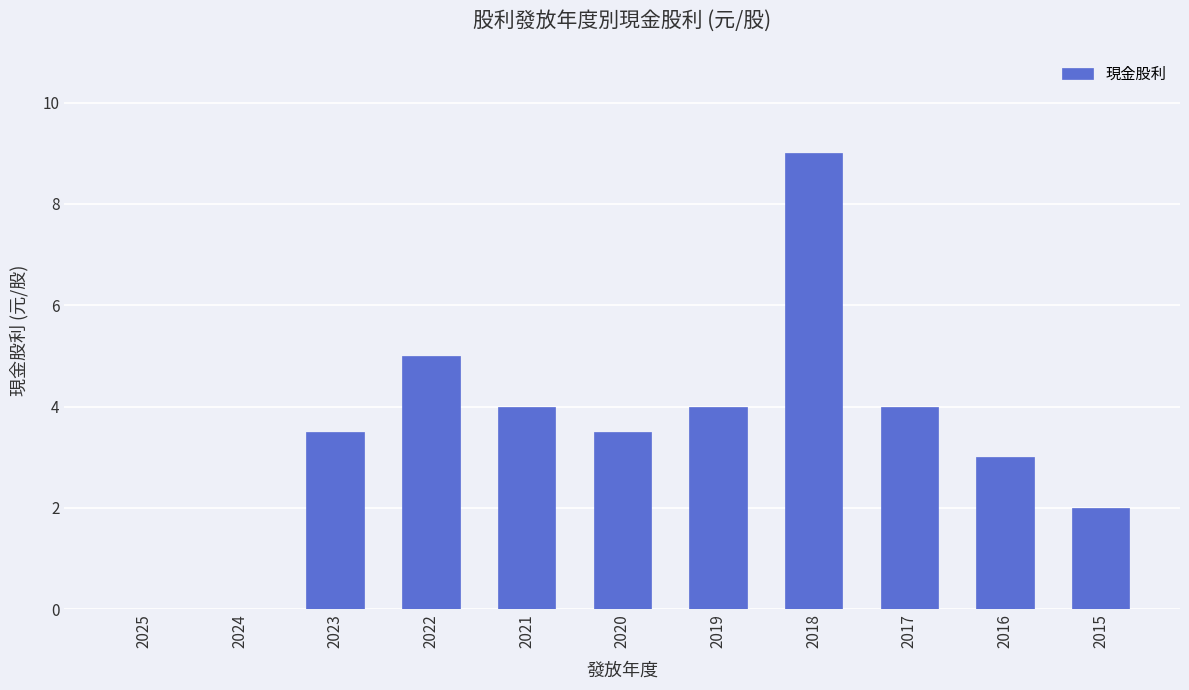

The chart shows a value of 2.0 at 2015. True or false?

True